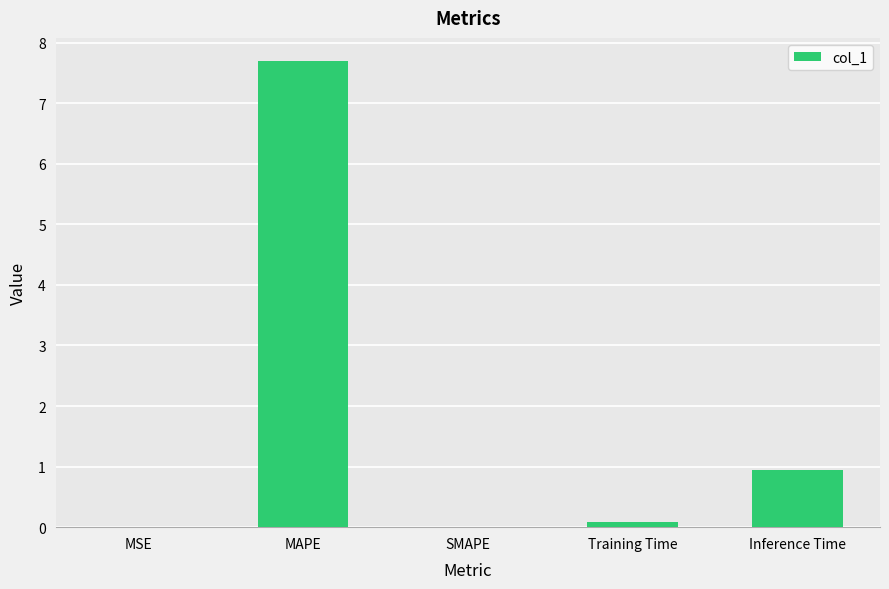

What is the greatest value displayed?

7.7